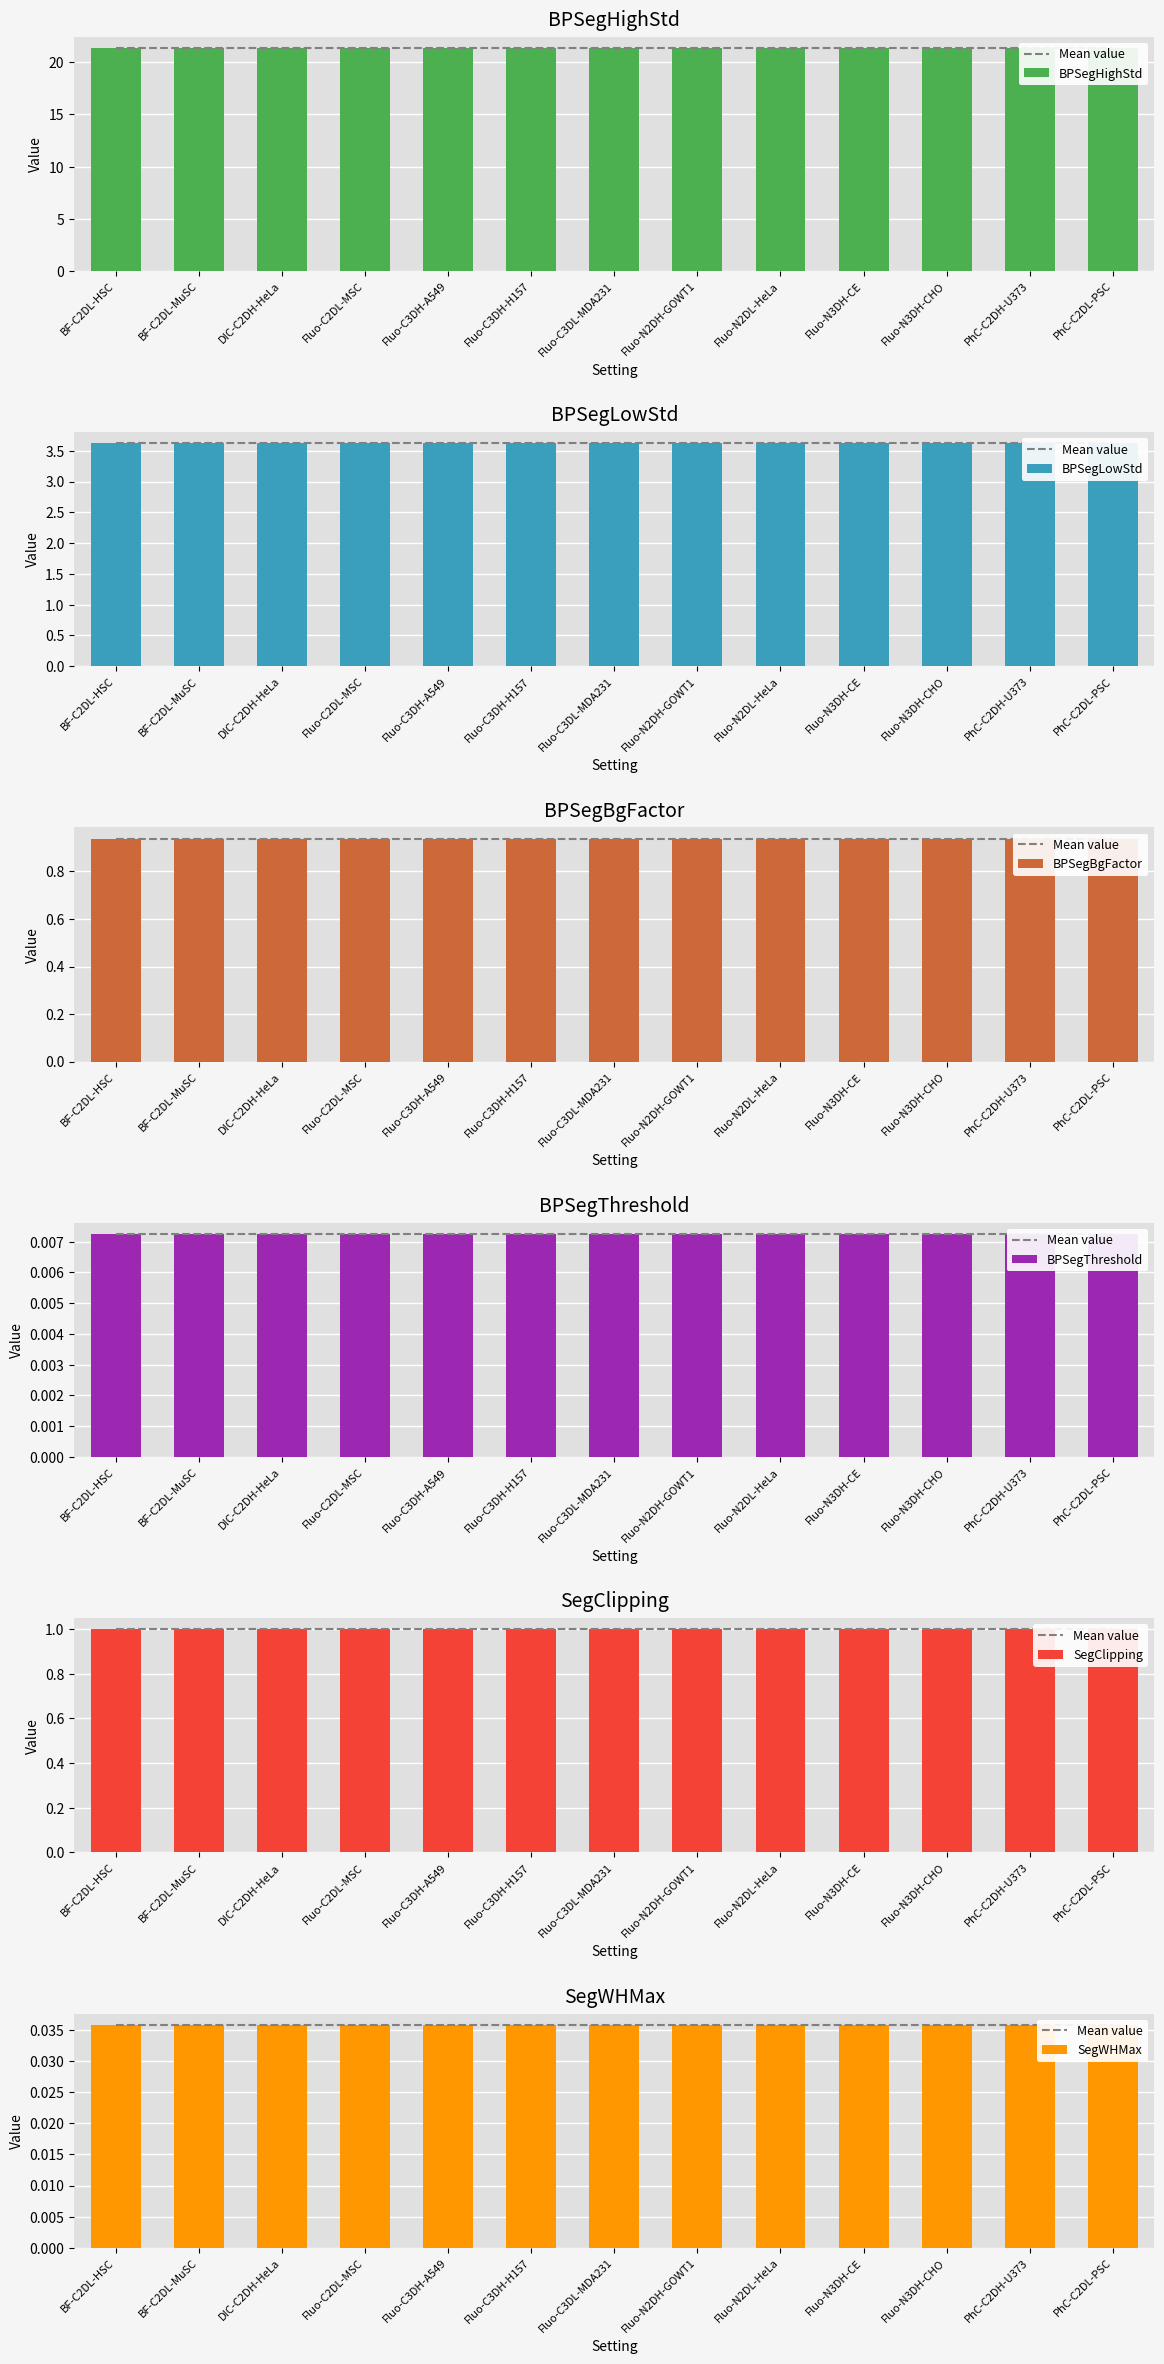

What is the maximum value shown in the chart?

21.4